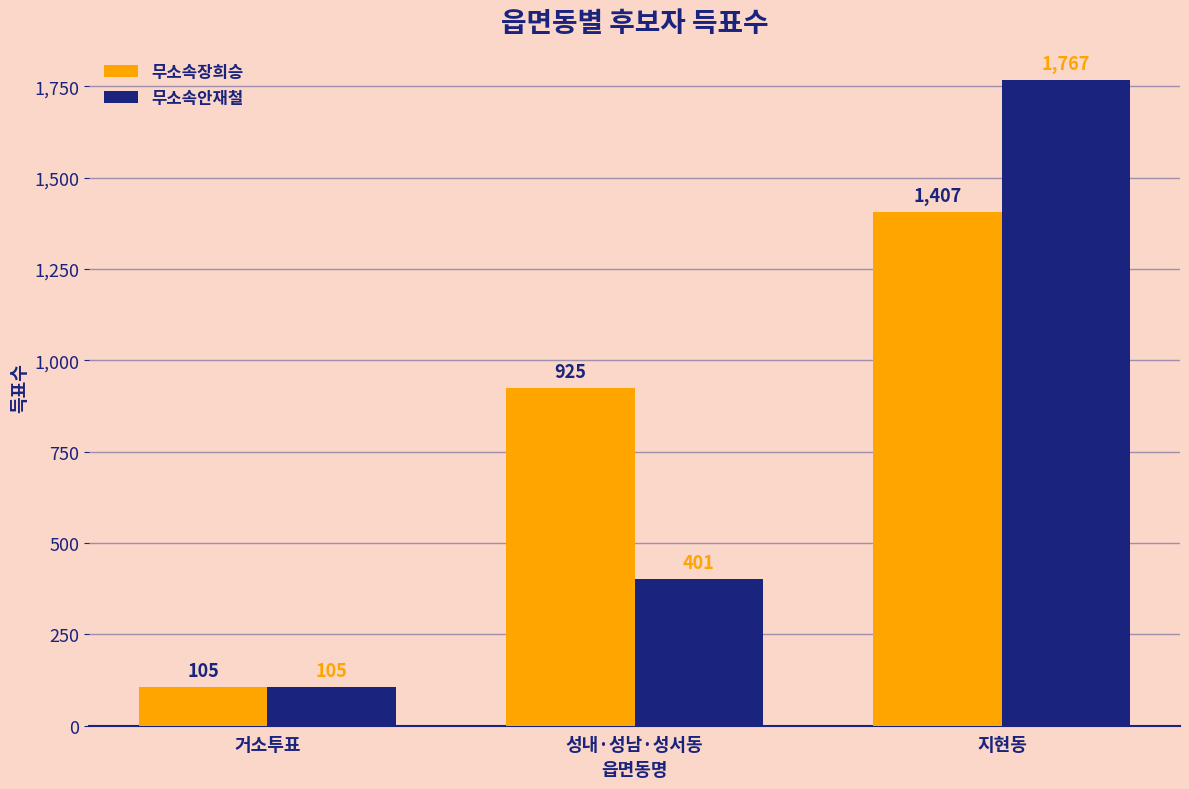

What value does the 무소속장희승 series have at 성내·성남·성서동?

925